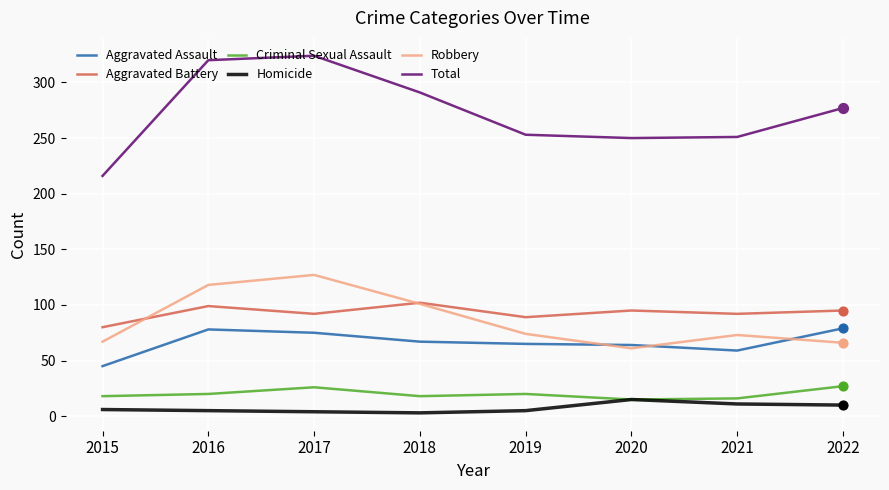

What are all the series names shown in the legend?

Aggravated Assault, Aggravated Battery, Criminal Sexual Assault, Homicide, Robbery, Total